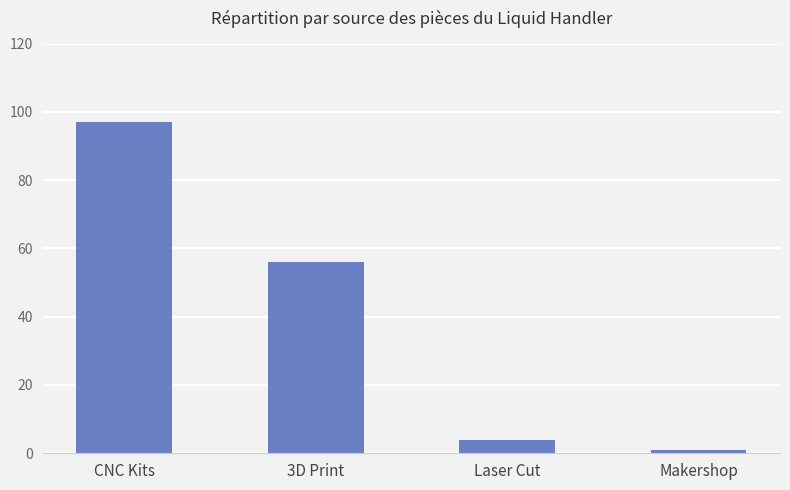

Which label corresponds to the largest value in the chart?

CNC Kits